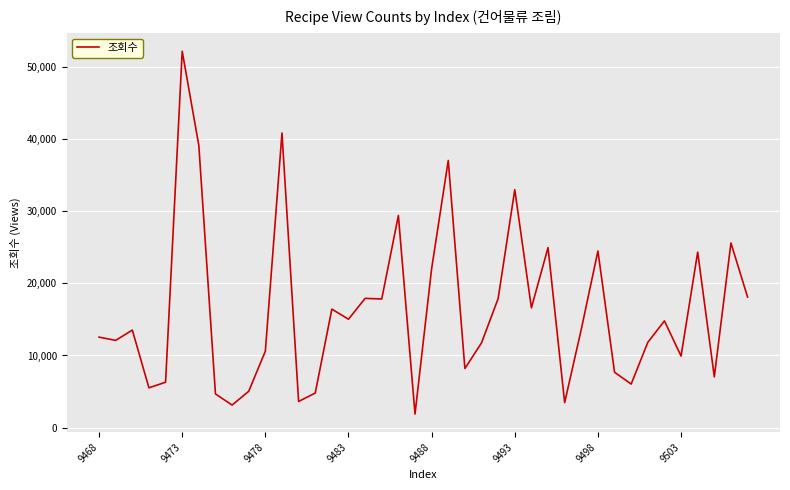

What is the maximum value shown in the chart?

52124